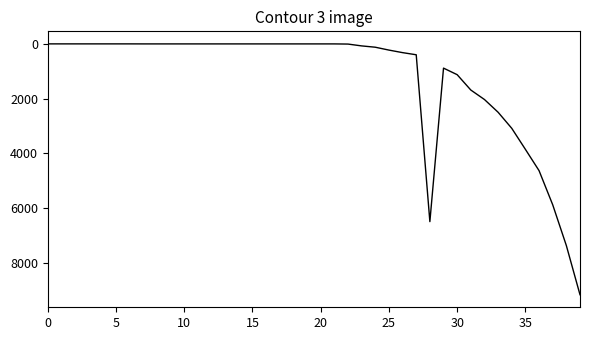

What is the difference between the maximum and minimum values?

9170